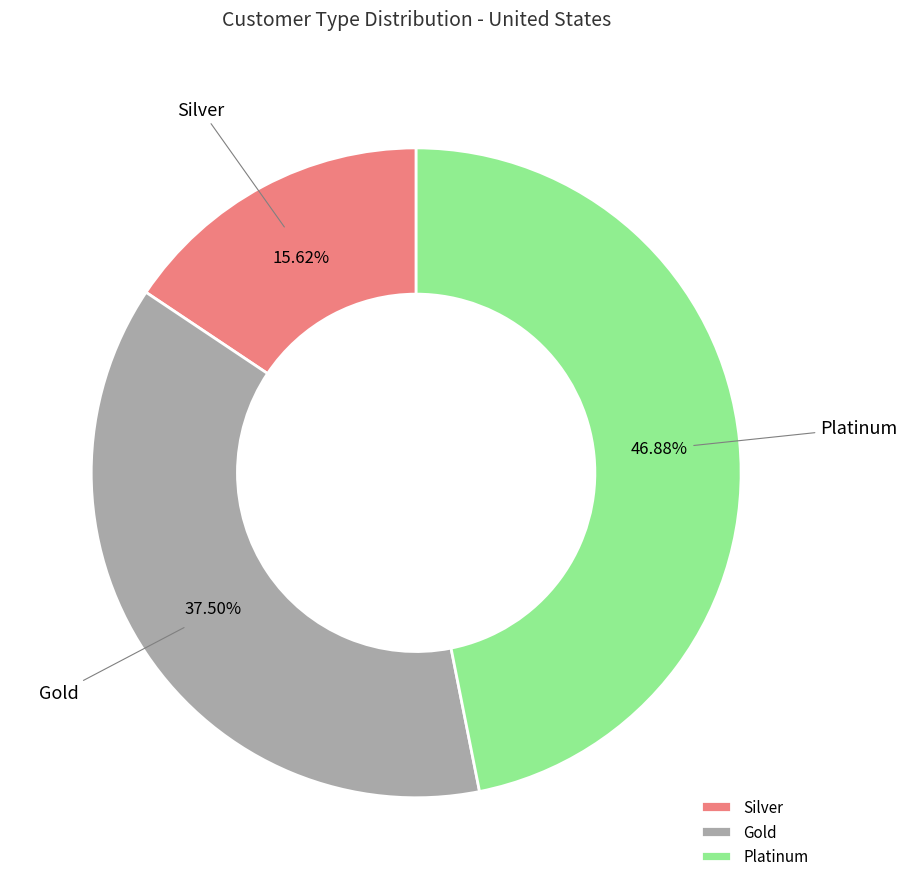

Which slice is the largest?

Platinum